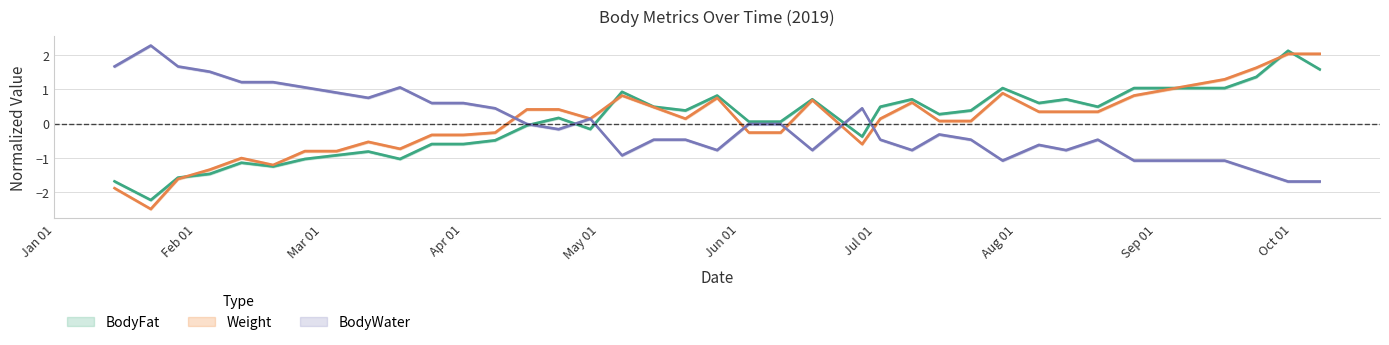

What is the difference between the maximum and second lowest values in the Weight series?

3.9